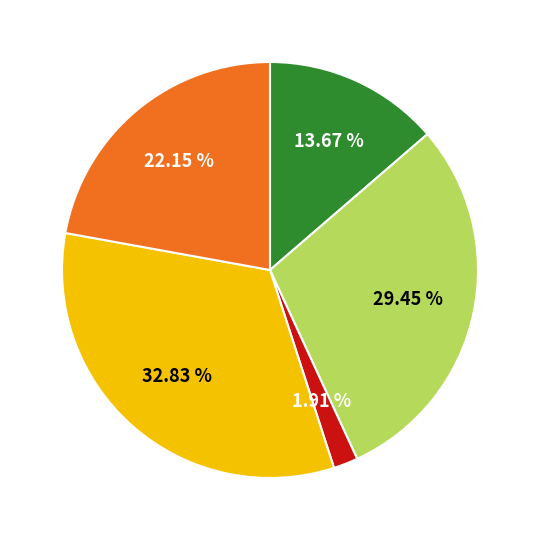

Is there any slice that represents more than half of the pie?

No